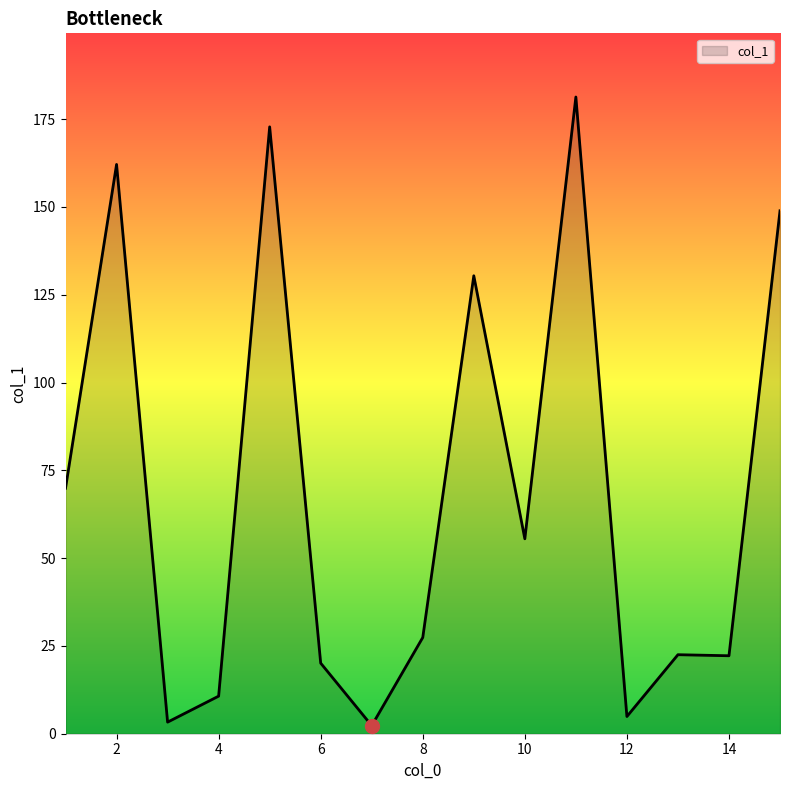

What is the greatest value displayed?

181.3